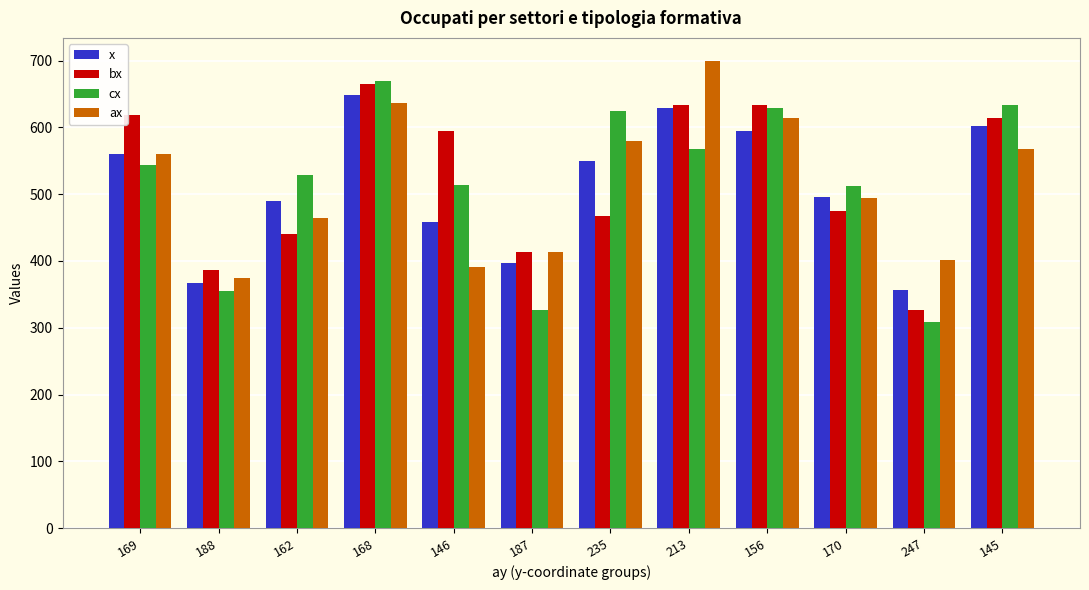

What is the total value across all series at 170?

1977.5